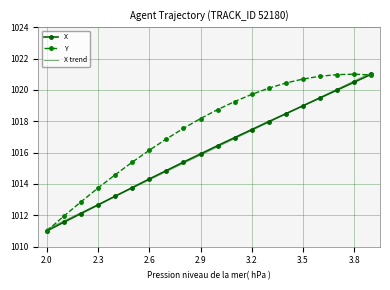

Which series has the largest total across all categories?

Y